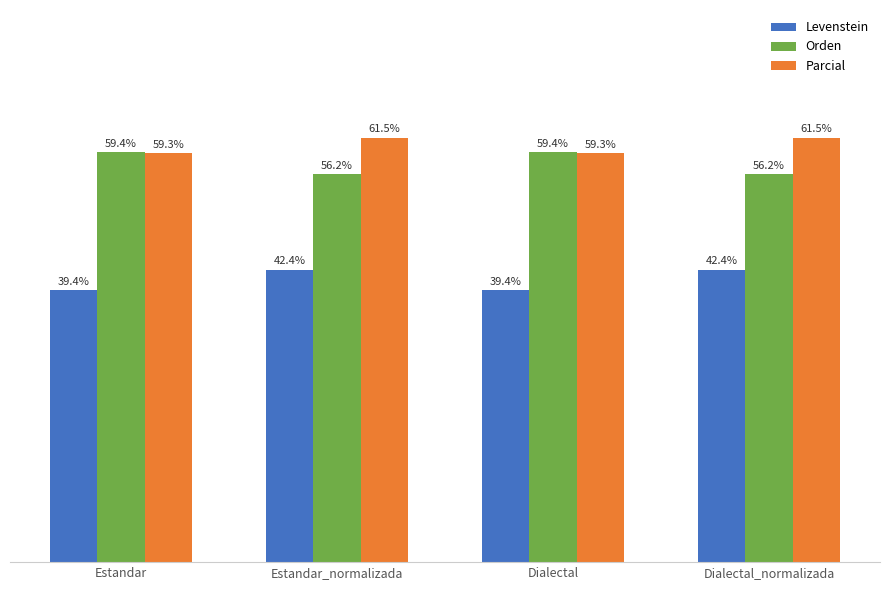

At which label does Orden first exceed 59?

Estandar